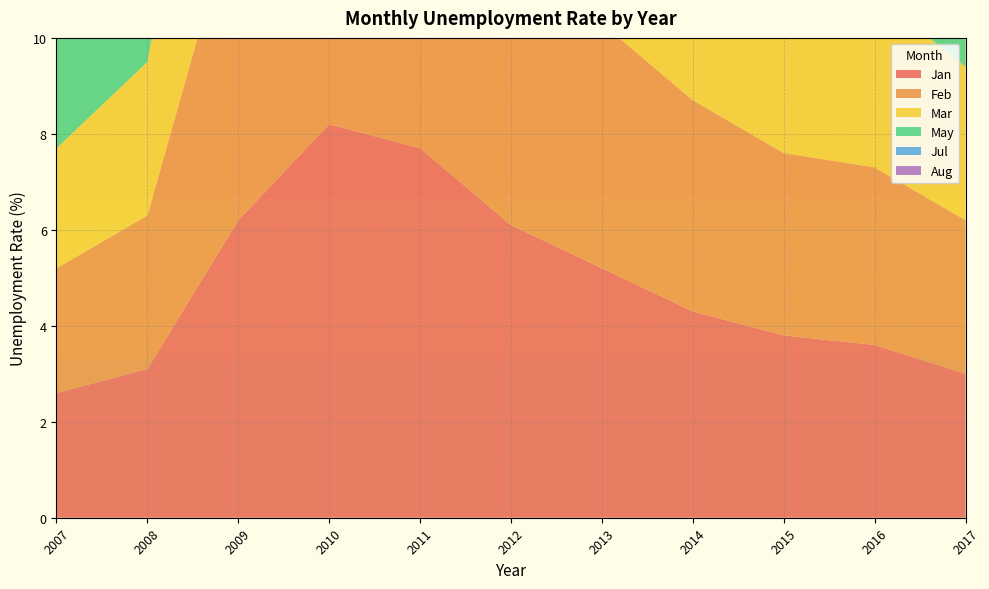

Reading left to right, list all the values displayed in this chart.

Jan: 2007=2.6	2008=3.1	2009=6.2	2010=8.2	2011=7.7	2012=6.1	2013=5.2	2014=4.3	2015=3.8	2016=3.6	2017=3.0
Feb: 2007=2.6	2008=3.2	2009=6.8	2010=8.1	2011=7.7	2012=6.2	2013=5.1	2014=4.4	2015=3.8	2016=3.7	2017=3.2
Mar: 2007=2.5	2008=3.2	2009=7.0	2010=8.1	2011=7.4	2012=5.9	2013=4.9	2014=4.1	2015=3.7	2016=3.6	2017=3.2
May: 2007=2.3	2008=3.0	2009=7.0	2010=7.6	2011=6.8	2012=5.2	2013=4.4	2014=3.6	2015=3.5	2016=3.1	2017=3.2
Jul: 2007=2.7	2008=3.5	2009=7.5	2010=7.9	2011=6.7	2012=5.4	2013=4.6	2014=3.9	2015=3.6	2016=3.3	2017=3.4
Aug: 2007=2.8	2008=3.6	2009=7.6	2010=7.9	2011=6.6	2012=5.2	2013=4.4	2014=3.9	2015=3.5	2016=3.2	2017=3.4